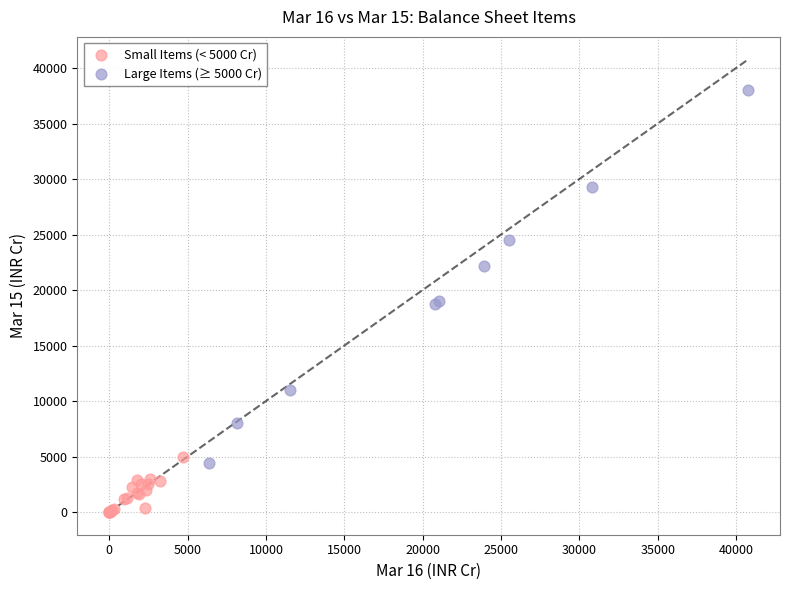

Which series contains the lowest Y value?

Small Items (< 5000 Cr)